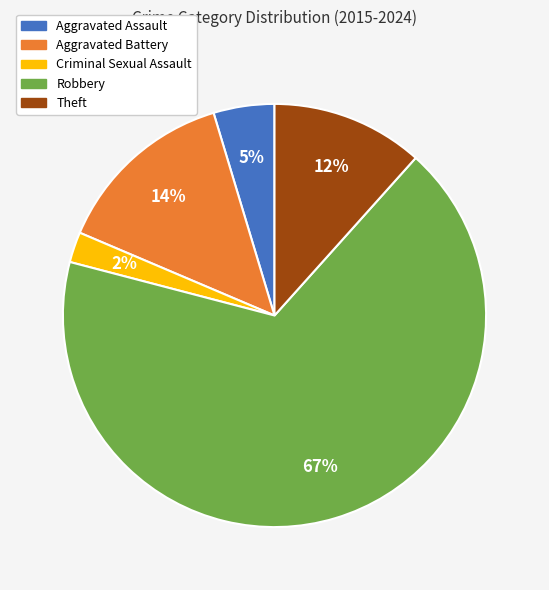

What is the majority slice?

Robbery